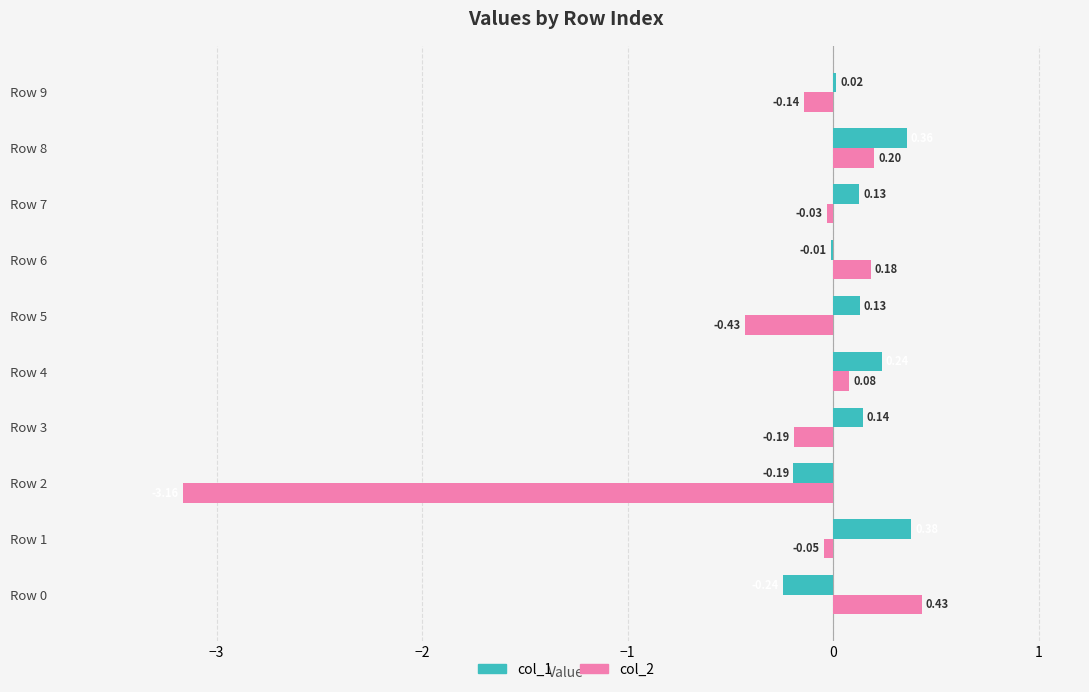

Which series changed the most between Row 1 and Row 3?

col_1